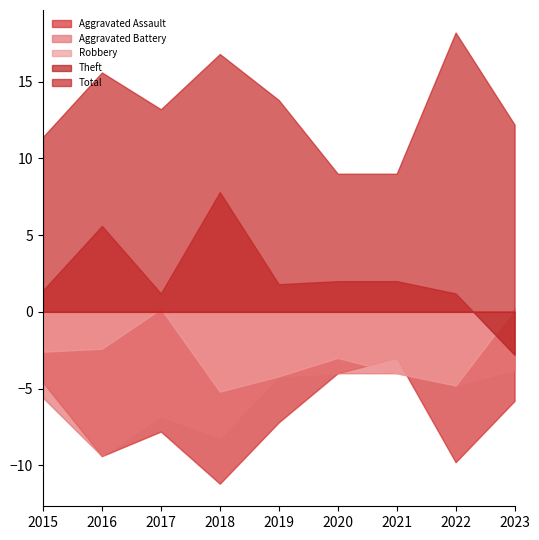

Reading right to left, what are all the values shown in this chart?

Aggravated Assault: 2023=-5.8	2022=-9.8	2021=-3.0	2020=-4.0	2019=-7.2	2018=-11.2	2017=-7.8	2016=-9.4	2015=-4.6
Aggravated Battery: 2023=-3.8	2022=-4.8	2021=-4.0	2020=-4.0	2019=-4.2	2018=-8.2	2017=-6.8	2016=-9.4	2015=-5.6
Robbery: 2023=0.2	2022=-4.8	2021=-4.0	2020=-3.0	2019=-4.2	2018=-5.2	2017=0.2	2016=-2.4	2015=-2.6
Theft: 2023=-2.8	2022=1.2	2021=2.0	2020=2.0	2019=1.8	2018=7.8	2017=1.2	2016=5.6	2015=1.4
Total: 2023=12.2	2022=18.2	2021=9.0	2020=9.0	2019=13.8	2018=16.8	2017=13.2	2016=15.6	2015=11.4